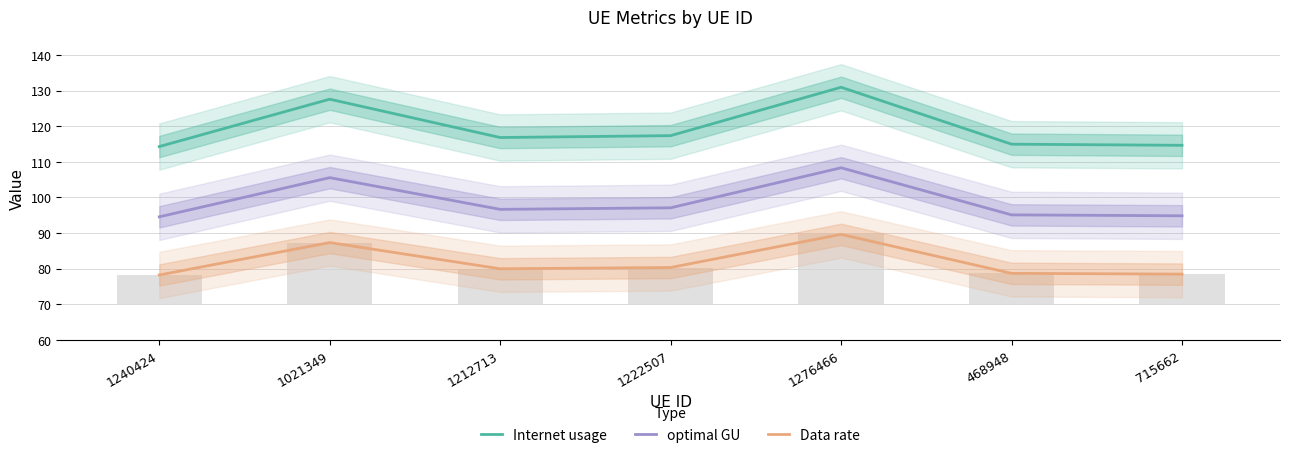

The Internet usage series shows 130.9 at 1276466. True or false?

True